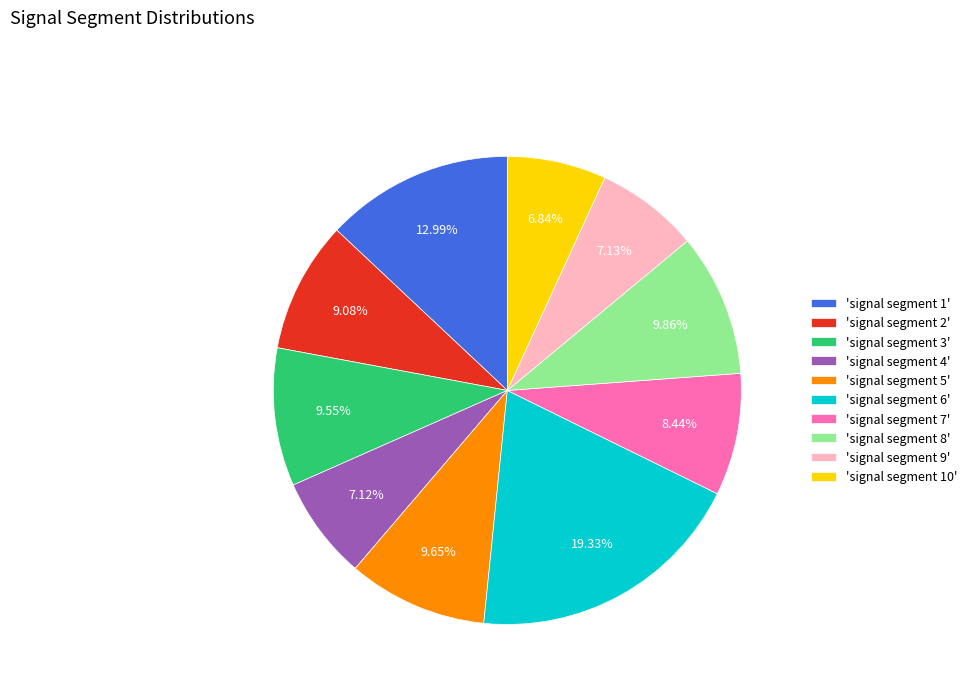

Do 'signal segment 3' and 'signal segment 2' together represent more than half of the pie?

No